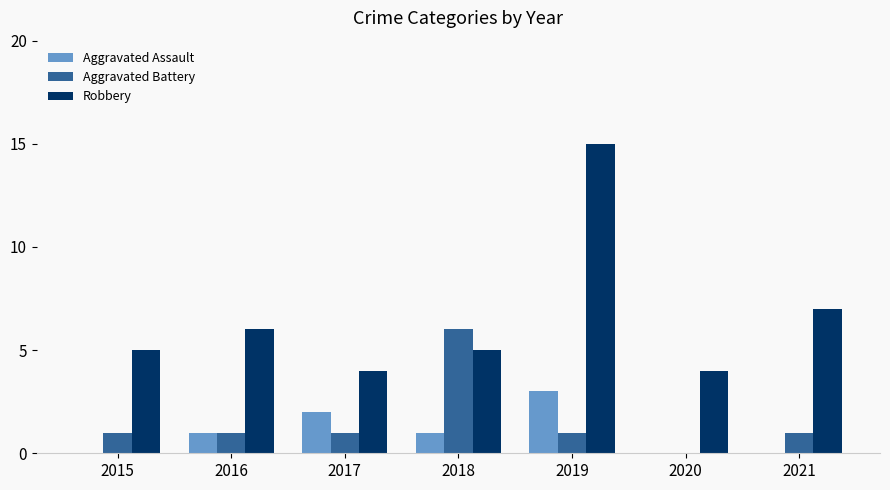

Reading right to left, extract all data points from this chart.

Aggravated Assault: 0	0	3	1	2	1	0
Aggravated Battery: 1	0	1	6	1	1	1
Robbery: 7	4	15	5	4	6	5